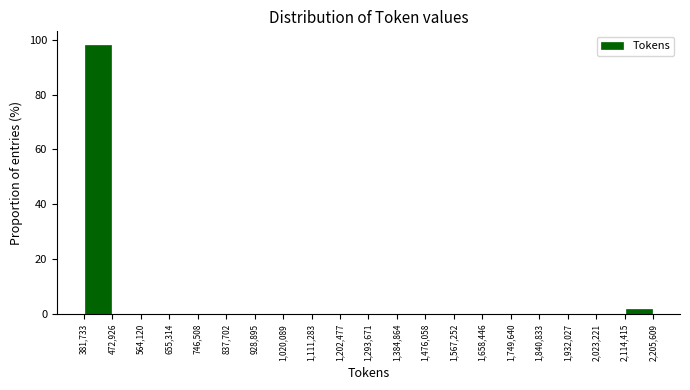

Reading left to right, list every bar in this chart as the range it spans on the x-axis followed by its height. The values are not printed on the chart, so give them approximately, as read against the axis.

381,733 to 472,926: 98
472,926 to 564,120: 0
564,120 to 655,314: 0
655,314 to 746,508: 0
746,508 to 837,702: 0
837,702 to 928,895: 0
928,895 to 1,020,089: 0
1,020,089 to 1,111,283: 0
1,111,283 to 1,202,477: 0
1,202,477 to 1,293,671: 0
1,293,671 to 1,384,864: 0
1,384,864 to 1,476,058: 0
1,476,058 to 1,567,252: 0
1,567,252 to 1,658,446: 0
1,658,446 to 1,749,640: 0
1,749,640 to 1,840,833: 0
1,840,833 to 1,932,027: 0
1,932,027 to 2,023,221: 0
2,023,221 to 2,114,415: 0
2,114,415 to 2,205,609: under 2